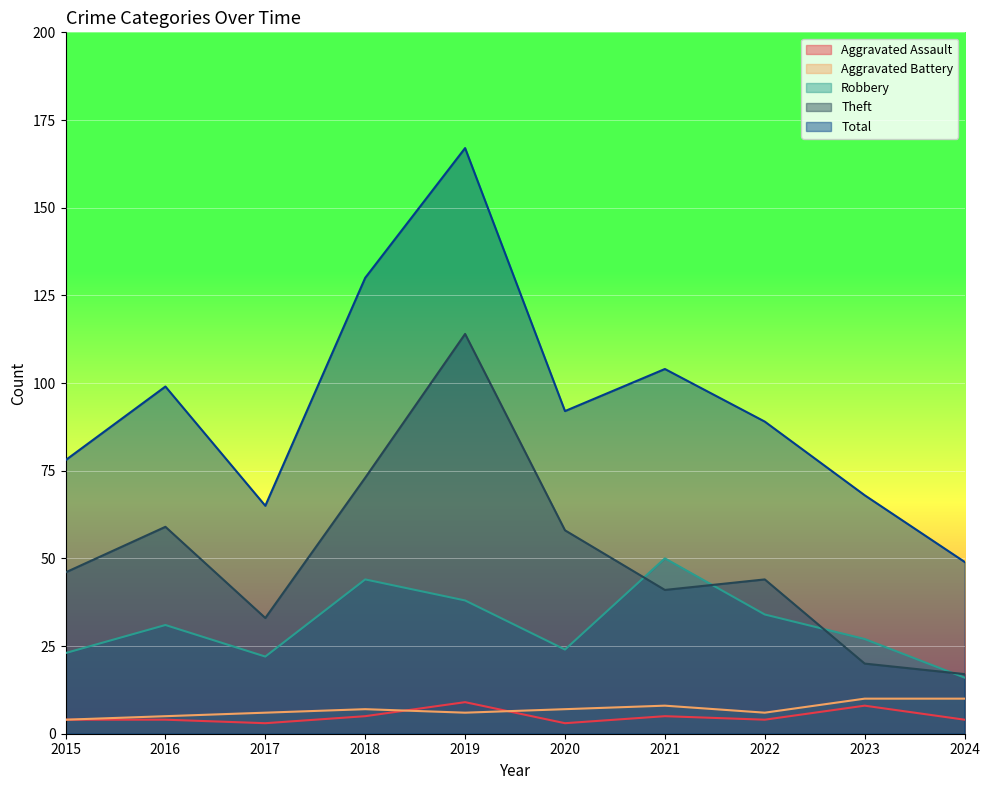

At which label is Aggravated Battery closest to 7?

2018